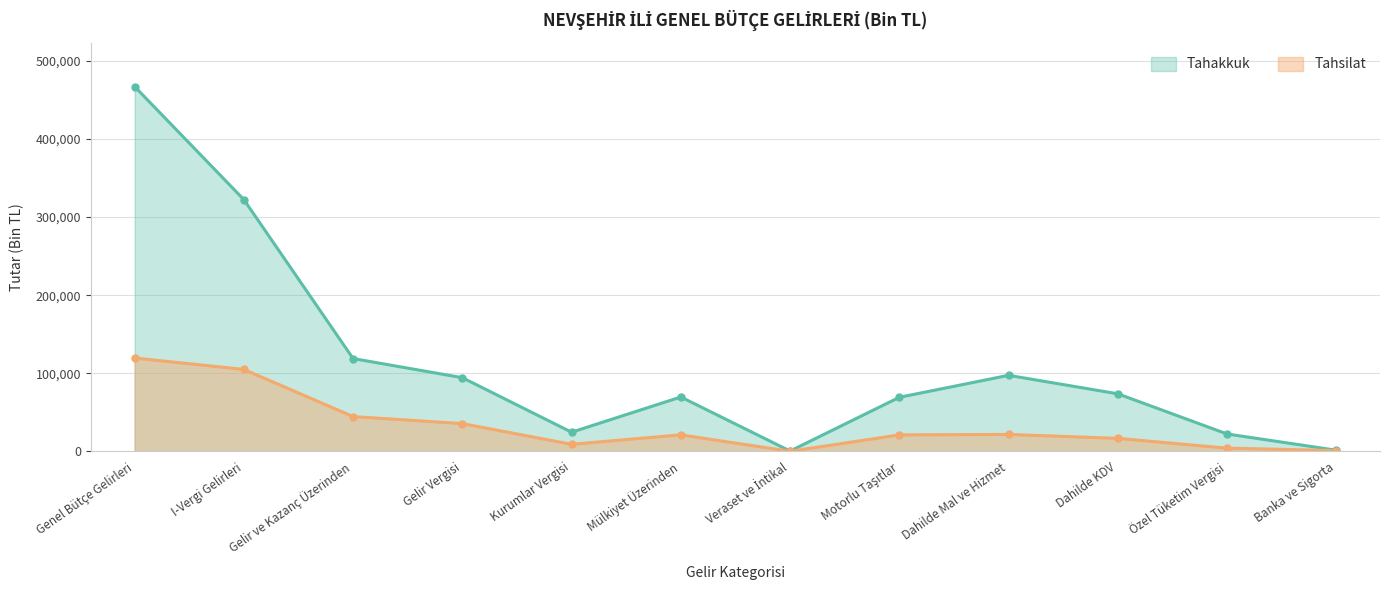

Does the chart have visible grid lines?

Yes